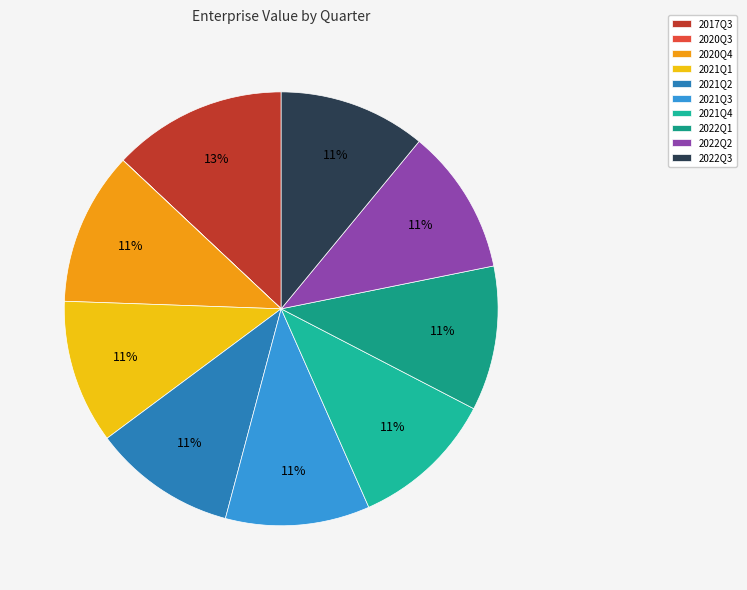

Is it true that 2022Q3 is 11% of the pie?

True